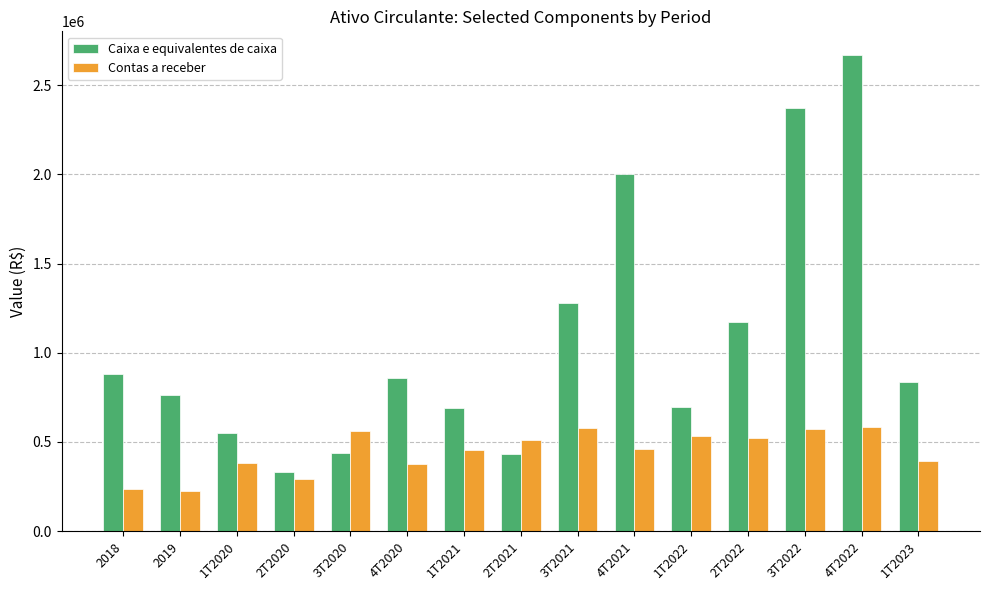

At 1T2020, list the series in order from smallest to largest.

Contas a receber, Caixa e equivalentes de caixa